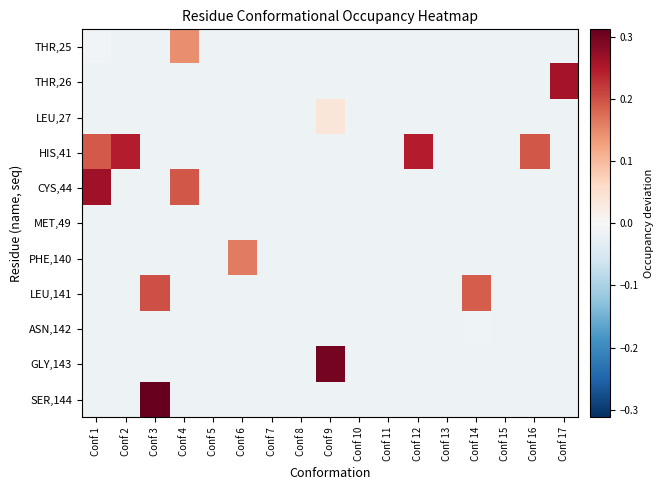

Reading left to right, transcribe all the data shown in this chart.

THR,25: Conf 1=-0.0	Conf 2=-0.0	Conf 3=-0.0	Conf 4=0.1	Conf 5=-0.0	Conf 6=-0.0	Conf 7=-0.0	Conf 8=-0.0	Conf 9=-0.0	Conf 10=-0.0	Conf 11=-0.0	Conf 12=-0.0	Conf 13=-0.0	Conf 14=-0.0	Conf 15=-0.0	Conf 16=-0.0	Conf 17=-0.0
THR,26: Conf 1=-0.0	Conf 2=-0.0	Conf 3=-0.0	Conf 4=-0.0	Conf 5=-0.0	Conf 6=-0.0	Conf 7=-0.0	Conf 8=-0.0	Conf 9=-0.0	Conf 10=-0.0	Conf 11=-0.0	Conf 12=-0.0	Conf 13=-0.0	Conf 14=-0.0	Conf 15=-0.0	Conf 16=-0.0	Conf 17=0.3
LEU,27: Conf 1=-0.0	Conf 2=-0.0	Conf 3=-0.0	Conf 4=-0.0	Conf 5=-0.0	Conf 6=-0.0	Conf 7=-0.0	Conf 8=-0.0	Conf 9=0.0	Conf 10=-0.0	Conf 11=-0.0	Conf 12=-0.0	Conf 13=-0.0	Conf 14=-0.0	Conf 15=-0.0	Conf 16=-0.0	Conf 17=-0.0
HIS,41: Conf 1=0.2	Conf 2=0.2	Conf 3=-0.0	Conf 4=-0.0	Conf 5=-0.0	Conf 6=-0.0	Conf 7=-0.0	Conf 8=-0.0	Conf 9=-0.0	Conf 10=-0.0	Conf 11=-0.0	Conf 12=0.2	Conf 13=-0.0	Conf 14=-0.0	Conf 15=-0.0	Conf 16=0.2	Conf 17=-0.0
CYS,44: Conf 1=0.3	Conf 2=-0.0	Conf 3=-0.0	Conf 4=0.2	Conf 5=-0.0	Conf 6=-0.0	Conf 7=-0.0	Conf 8=-0.0	Conf 9=-0.0	Conf 10=-0.0	Conf 11=-0.0	Conf 12=-0.0	Conf 13=-0.0	Conf 14=-0.0	Conf 15=-0.0	Conf 16=-0.0	Conf 17=-0.0
MET,49: Conf 1=-0.0	Conf 2=-0.0	Conf 3=-0.0	Conf 4=-0.0	Conf 5=-0.0	Conf 6=-0.0	Conf 7=-0.0	Conf 8=-0.0	Conf 9=-0.0	Conf 10=-0.0	Conf 11=-0.0	Conf 12=-0.0	Conf 13=-0.0	Conf 14=-0.0	Conf 15=-0.0	Conf 16=-0.0	Conf 17=-0.0
PHE,140: Conf 1=-0.0	Conf 2=-0.0	Conf 3=-0.0	Conf 4=-0.0	Conf 5=-0.0	Conf 6=0.2	Conf 7=-0.0	Conf 8=-0.0	Conf 9=-0.0	Conf 10=-0.0	Conf 11=-0.0	Conf 12=-0.0	Conf 13=-0.0	Conf 14=-0.0	Conf 15=-0.0	Conf 16=-0.0	Conf 17=-0.0
LEU,141: Conf 1=-0.0	Conf 2=-0.0	Conf 3=0.2	Conf 4=-0.0	Conf 5=-0.0	Conf 6=-0.0	Conf 7=-0.0	Conf 8=-0.0	Conf 9=-0.0	Conf 10=-0.0	Conf 11=-0.0	Conf 12=-0.0	Conf 13=-0.0	Conf 14=0.2	Conf 15=-0.0	Conf 16=-0.0	Conf 17=-0.0
ASN,142: Conf 1=-0.0	Conf 2=-0.0	Conf 3=-0.0	Conf 4=-0.0	Conf 5=-0.0	Conf 6=-0.0	Conf 7=-0.0	Conf 8=-0.0	Conf 9=-0.0	Conf 10=-0.0	Conf 11=-0.0	Conf 12=-0.0	Conf 13=-0.0	Conf 14=-0.0	Conf 15=-0.0	Conf 16=-0.0	Conf 17=-0.0
GLY,143: Conf 1=-0.0	Conf 2=-0.0	Conf 3=-0.0	Conf 4=-0.0	Conf 5=-0.0	Conf 6=-0.0	Conf 7=-0.0	Conf 8=-0.0	Conf 9=0.3	Conf 10=-0.0	Conf 11=-0.0	Conf 12=-0.0	Conf 13=-0.0	Conf 14=-0.0	Conf 15=-0.0	Conf 16=-0.0	Conf 17=-0.0
SER,144: Conf 1=-0.0	Conf 2=-0.0	Conf 3=0.3	Conf 4=-0.0	Conf 5=-0.0	Conf 6=-0.0	Conf 7=-0.0	Conf 8=-0.0	Conf 9=-0.0	Conf 10=-0.0	Conf 11=-0.0	Conf 12=-0.0	Conf 13=-0.0	Conf 14=-0.0	Conf 15=-0.0	Conf 16=-0.0	Conf 17=-0.0